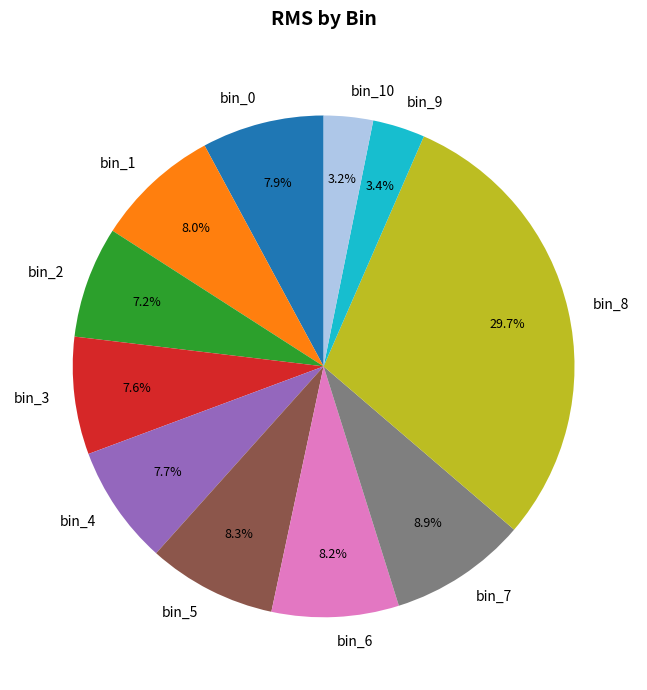

Is it true that bin_6 is 14% of the pie?

False